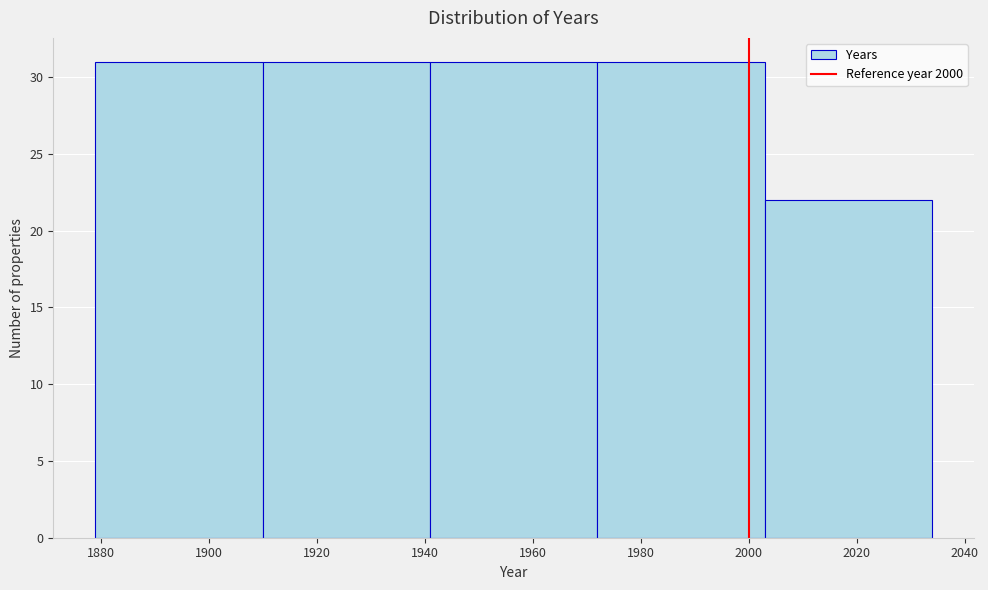

Reading left to right, list every bar in this chart as the range it spans on the x-axis followed by its height. Neither the bar edges nor the heights are printed on the chart, so give them approximately, as read against the axes.

1879 to 1910: 31
1910 to 1941: 31
1941 to 1972: 31
1972 to 2003: 31
2003 to 2034: 22